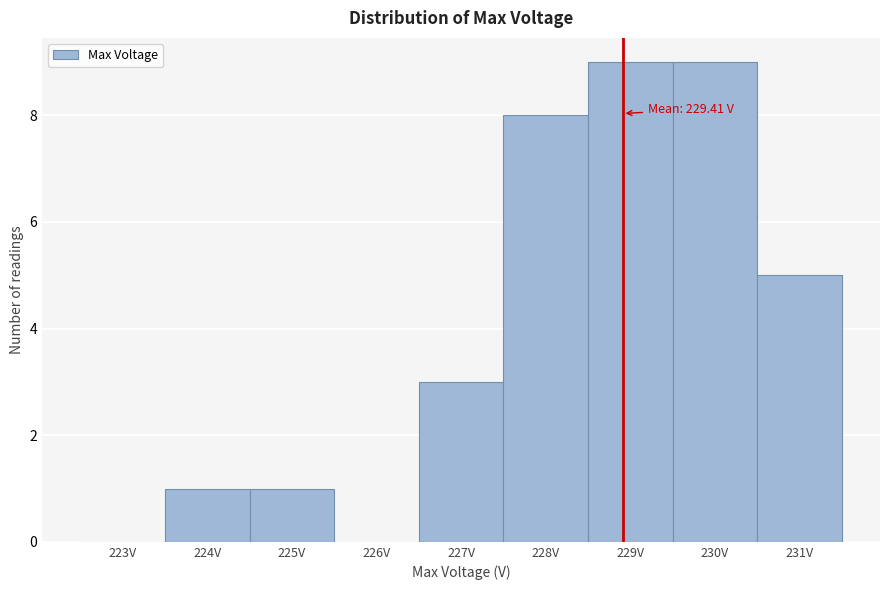

Reading left to right, list all the values displayed in this chart.

223V=0	224V=1	225V=1	226V=0	227V=3	228V=8	229V=9	230V=9	231V=5